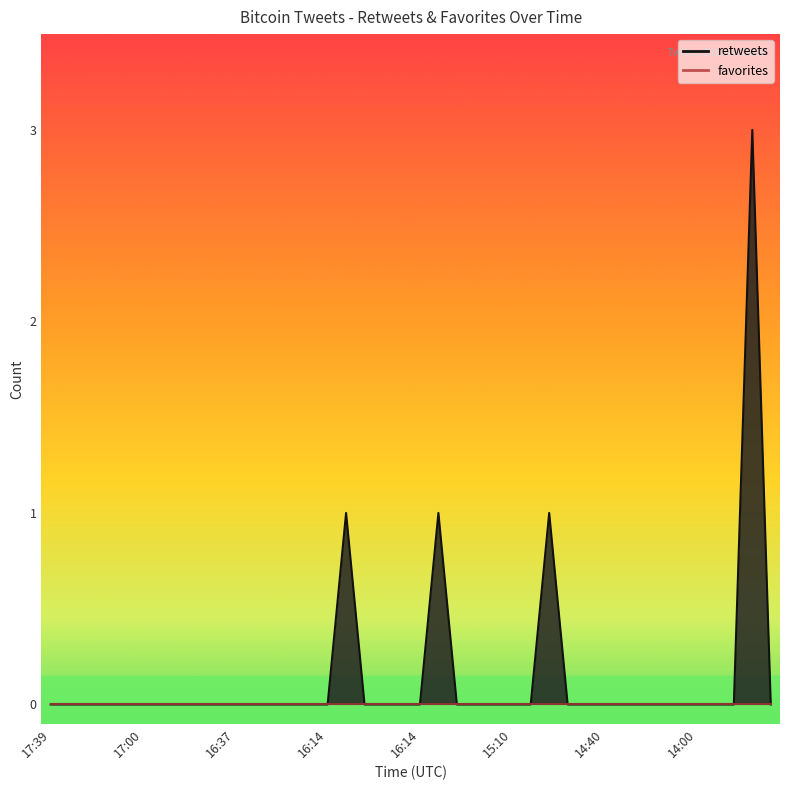

List the labels in order of value, smallest first.

2012-08-01 17:39, 2012-08-01 17:32, 2012-08-01 17:18, 2012-08-01 17:16, 2012-08-01 17:10, 2012-08-01 17:00, 2012-08-01 16:53, 2012-08-01 16:53, 2012-08-01 16:52, 2012-08-01 16:44, 2012-08-01 16:37, 2012-08-01 16:29, 2012-08-01 16:29, 2012-08-01 16:18, 2012-08-01 16:14, 2012-08-01 16:14, 2012-08-01 16:06, 2012-08-01 15:54, 2012-08-01 16:29, 2012-08-01 16:14, 2012-08-01 15:43, 2012-08-01 15:40, 2012-08-01 15:26, 2012-08-01 15:10, 2012-08-01 15:03, 2012-08-01 14:56, 2012-08-01 14:40, 2012-08-01 14:40, 2012-08-01 14:40, 2012-08-01 14:35, 2012-08-01 14:05, 2012-08-01 14:05, 2012-08-01 14:00, 2012-08-01 13:50, 2012-08-01 13:50, 2012-08-01 13:32, 2012-08-01 16:13, 2012-08-01 15:52, 2012-08-01 15:00, 2012-08-01 13:43